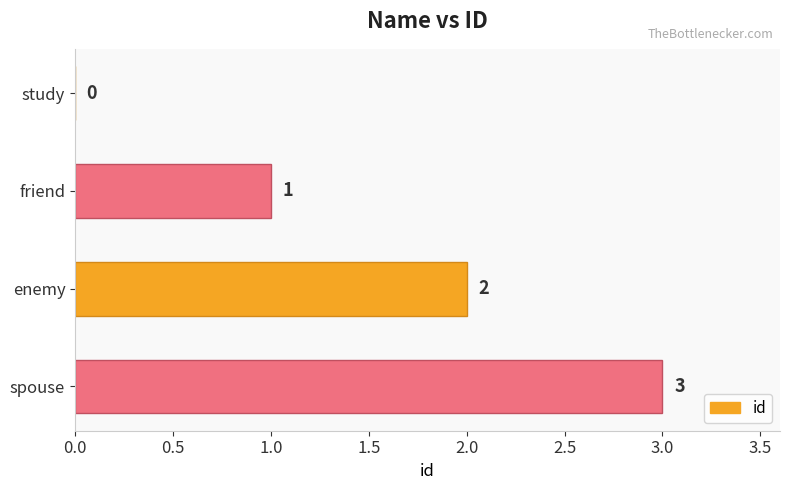

The value at spouse is 1. True or false?

False